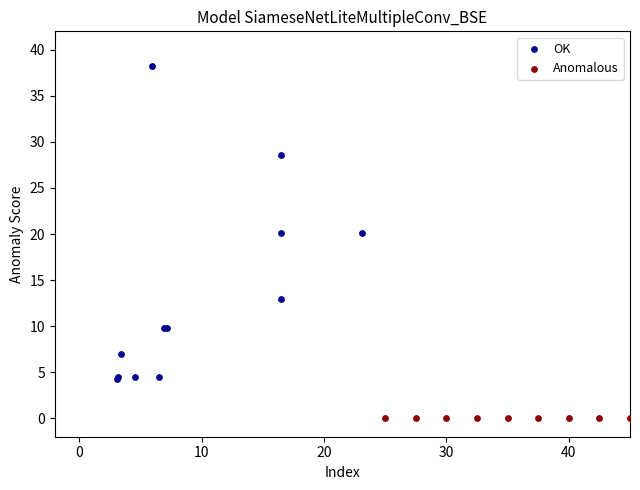

Which series contains the lowest Y value?

Anomalous